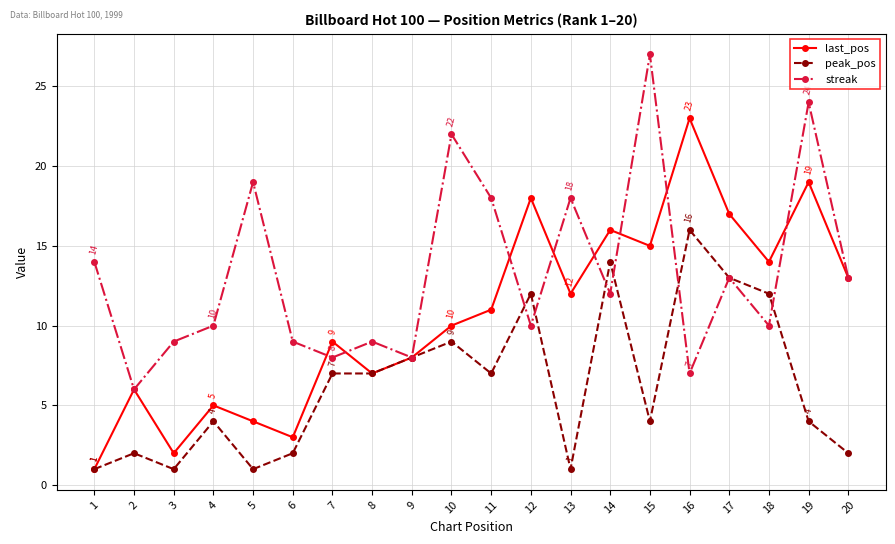

What is the value of the peak_pos point at the 6th from the left?

2